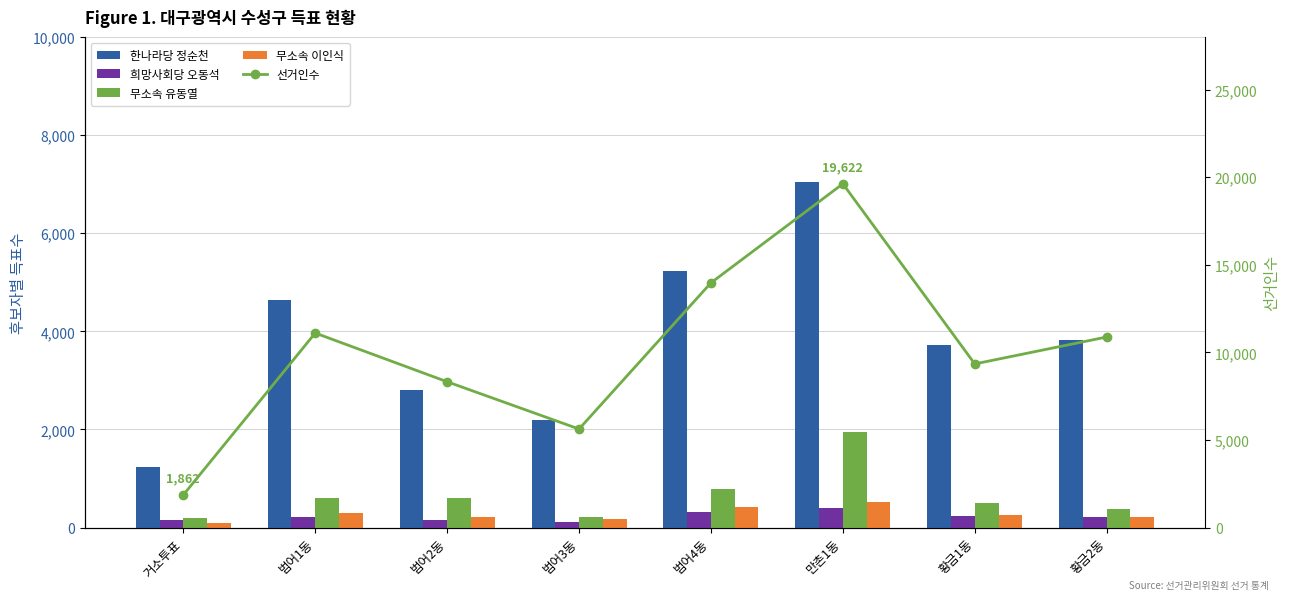

The 무소속 유동열 series shows 850 at 황금1동. True or false?

False